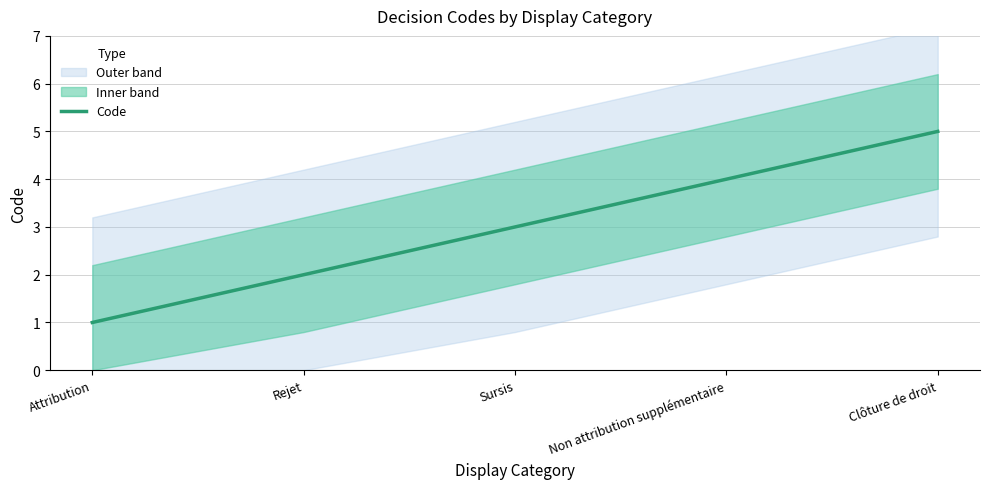

What is the sum of all values?

15